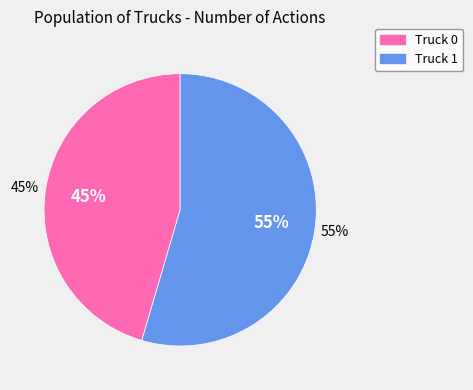

To the nearest percent, what is the combined percentage of Truck 1 and Truck 0?

100%